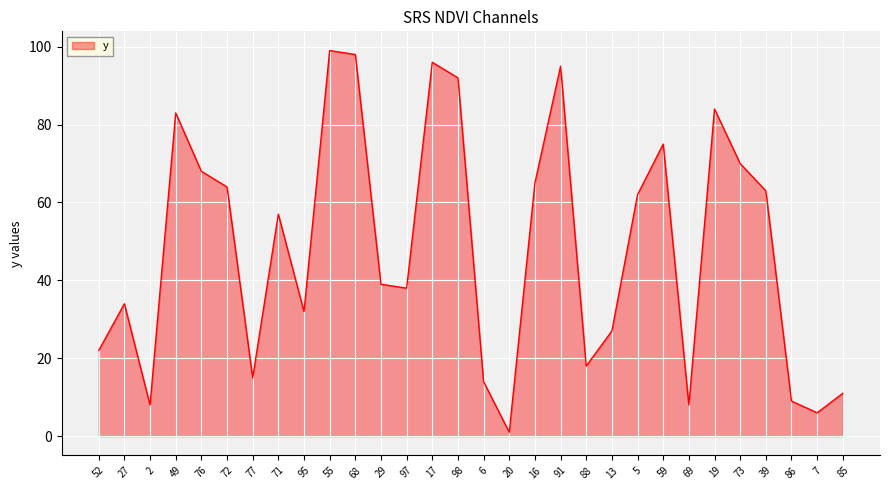

Is it true that the value at 5 is 35?

False